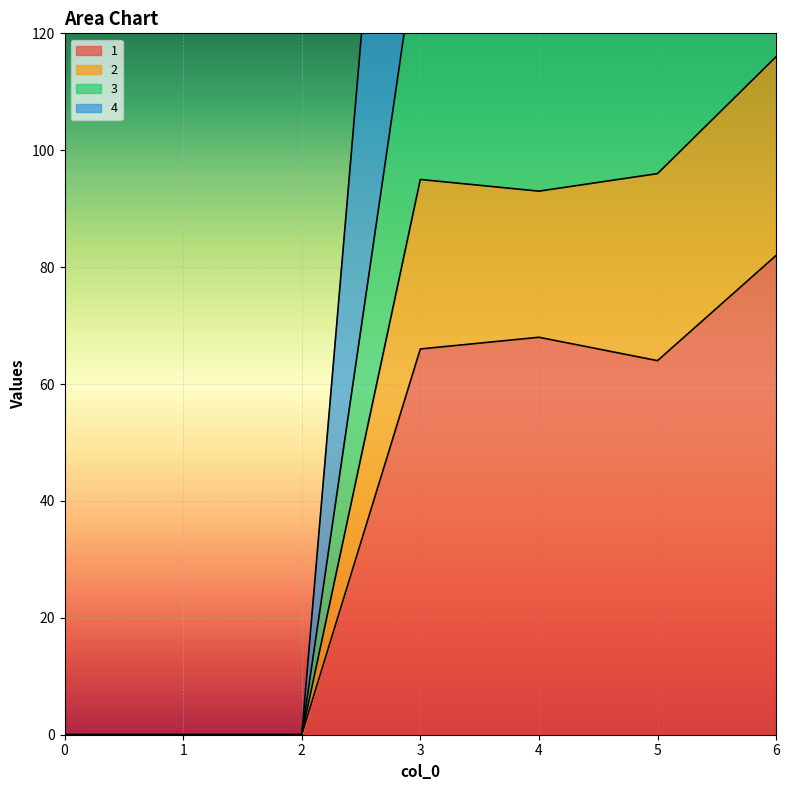

At which label is 4 closest to 142?

5